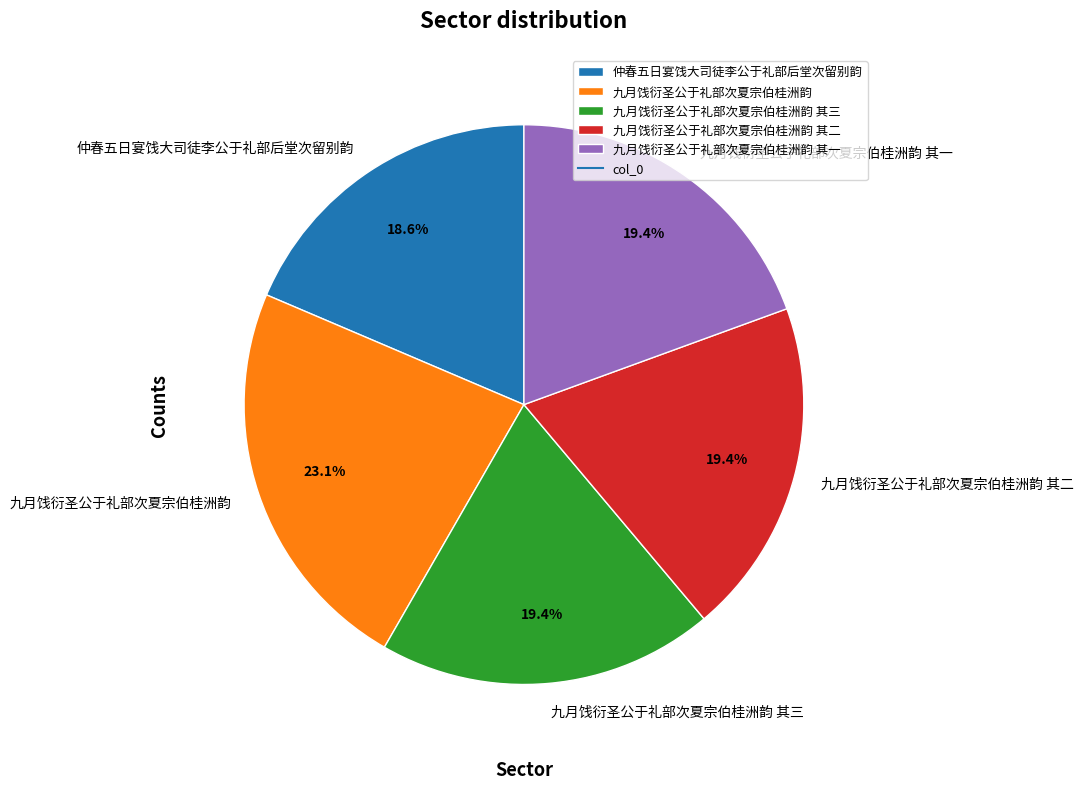

Is there a majority slice in this chart?

No